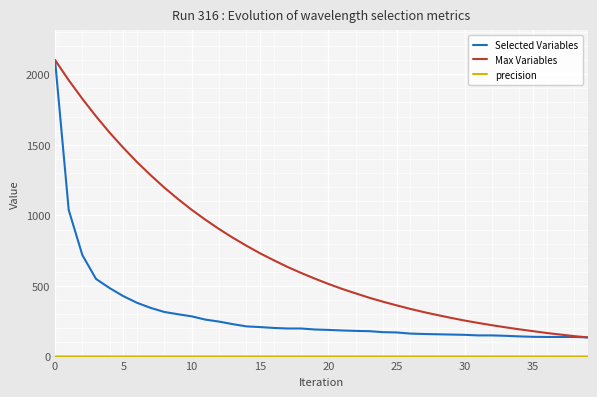

What is the maximum value for Selected Variables?

2101.0